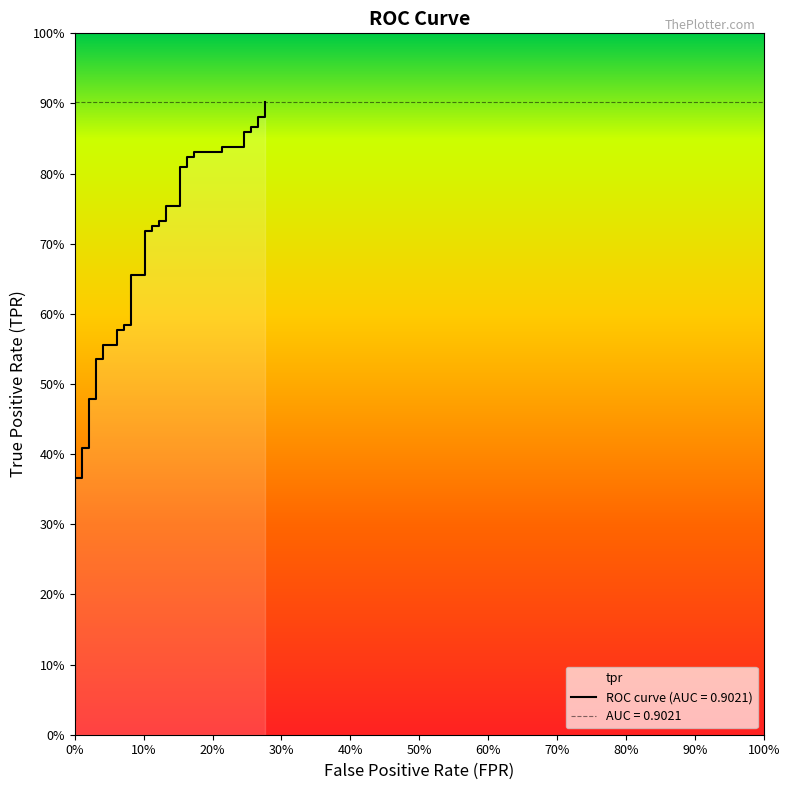

True or false: there are more than 1 points higher than both neighbors.

False